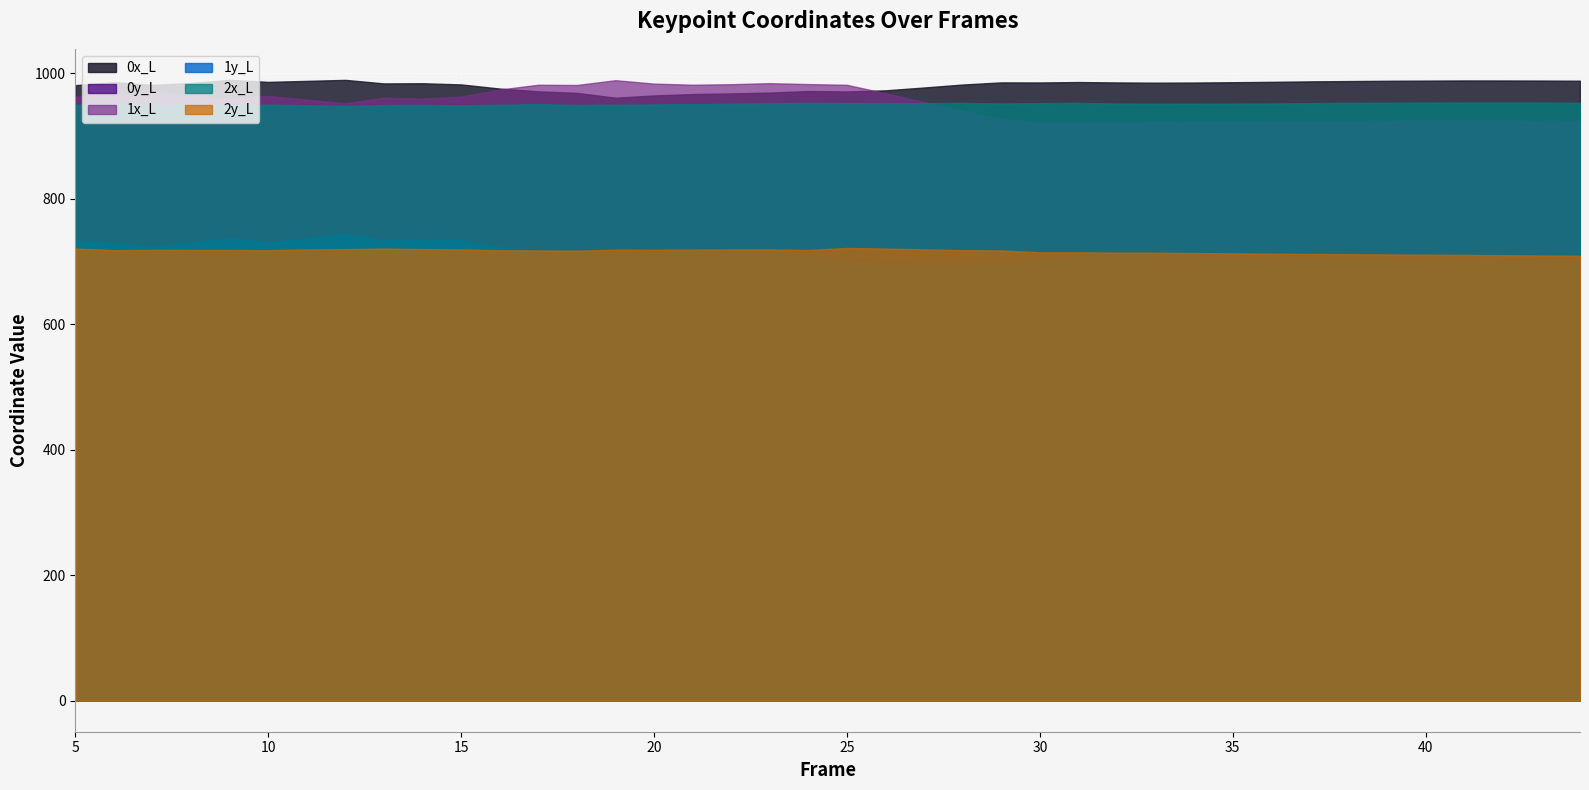

At which category is the sum across all series the highest?

12